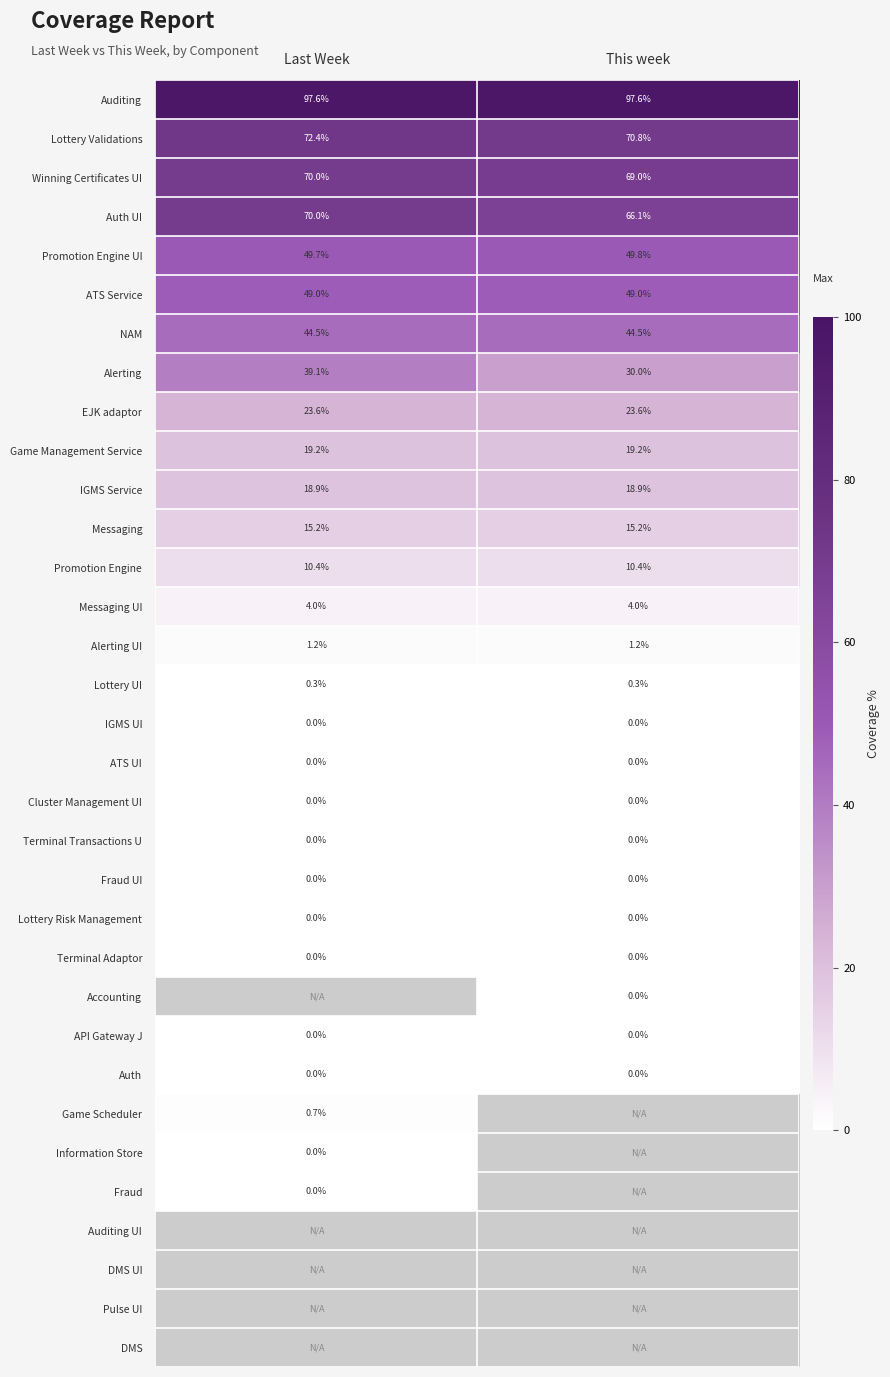

Read the NAM value at Last Week.

44.5